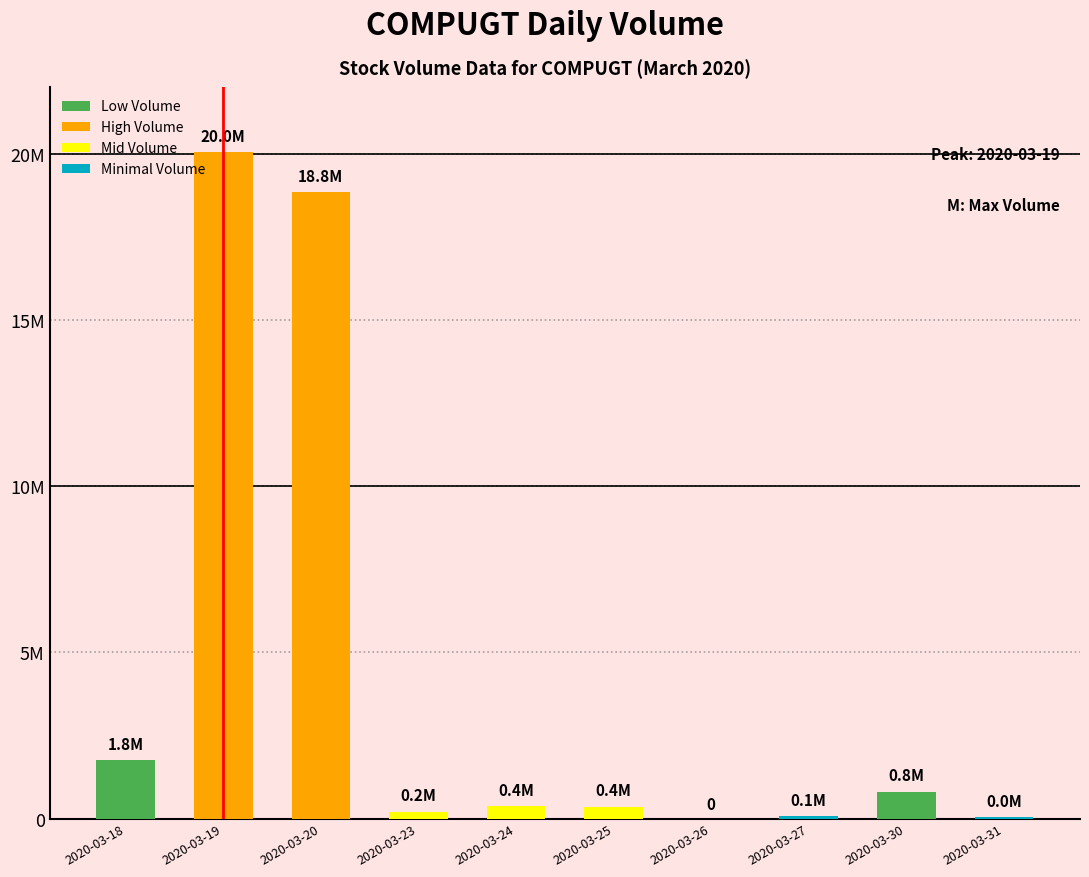

At which category does the chart reach its minimum across all series?

2020-03-26